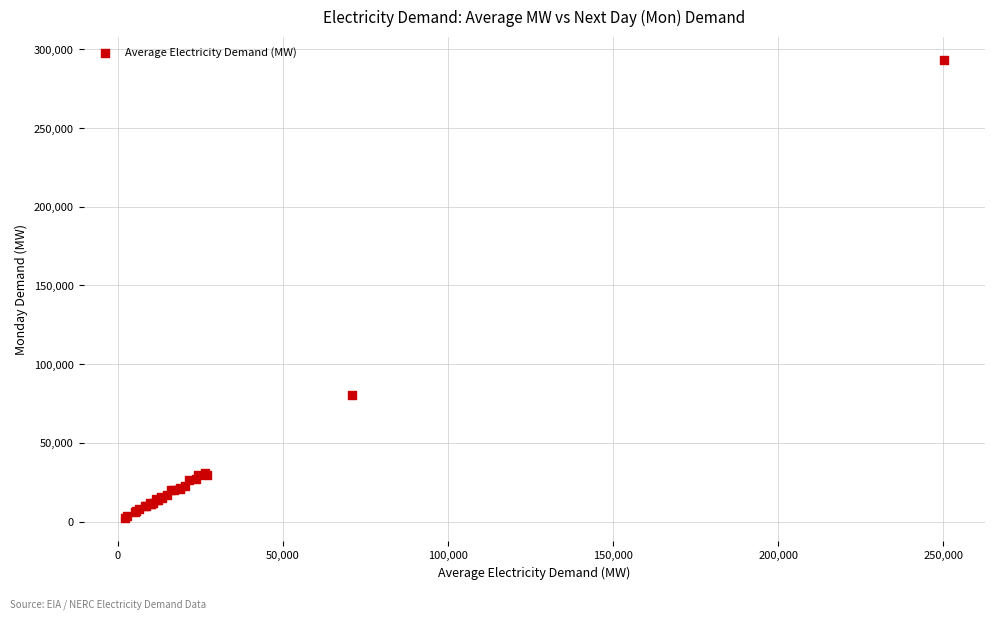

What Y value in the scatter plot is closest to 147888?

80529.2